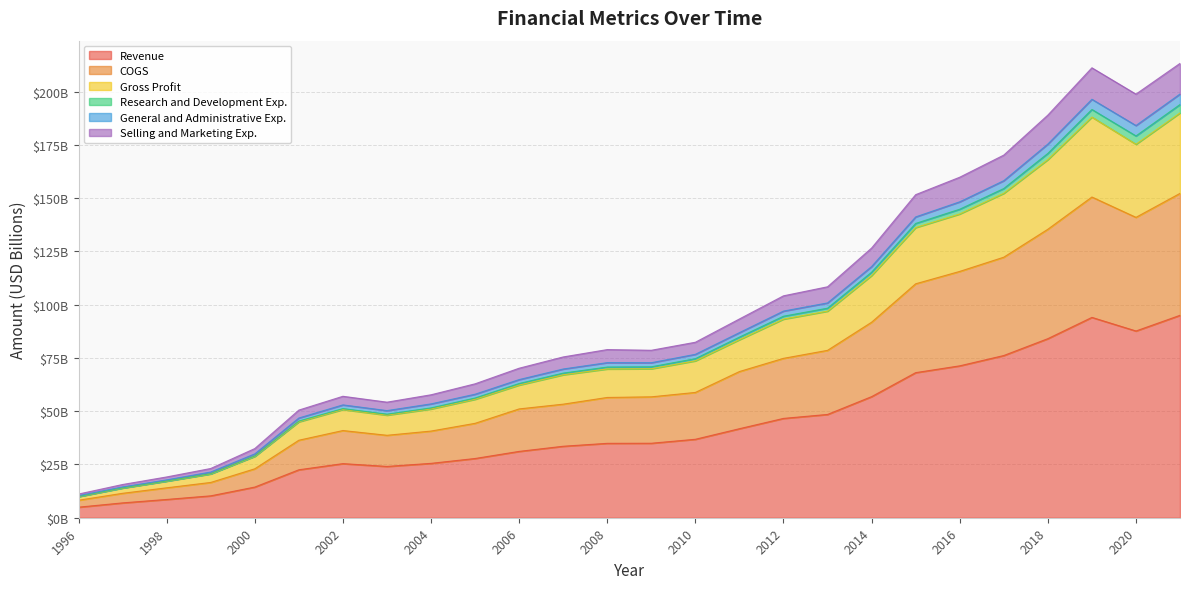

True or false: Gross Profit and Revenue intersect in this chart.

False